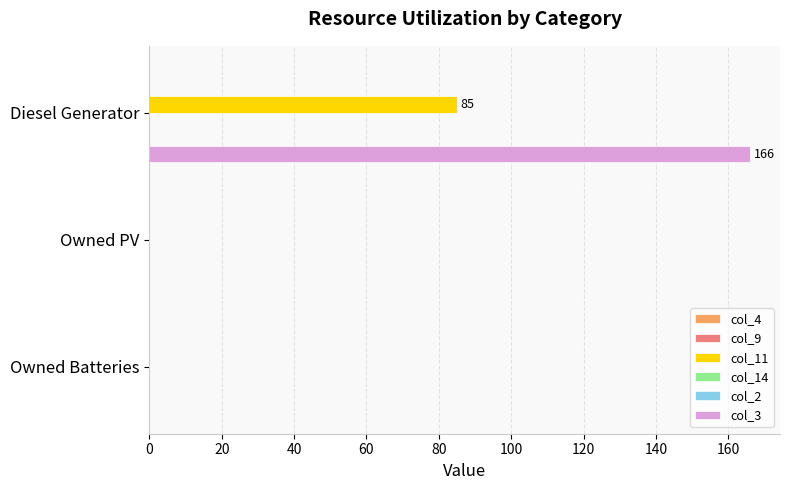

Does the chart contain stacked bars?

No